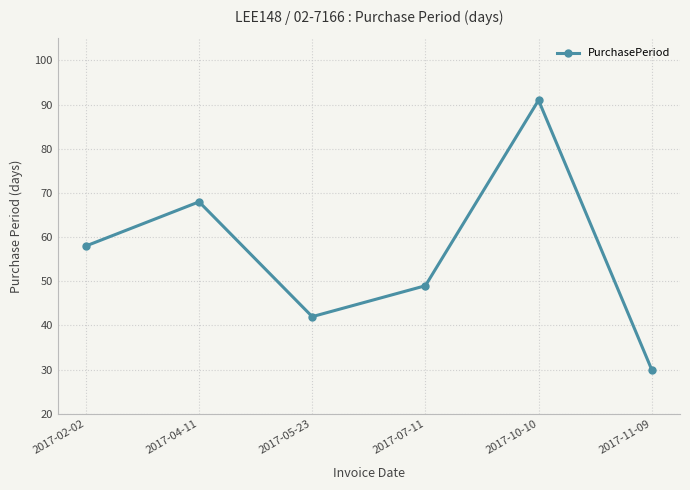

What is the maximum value shown in the chart?

91